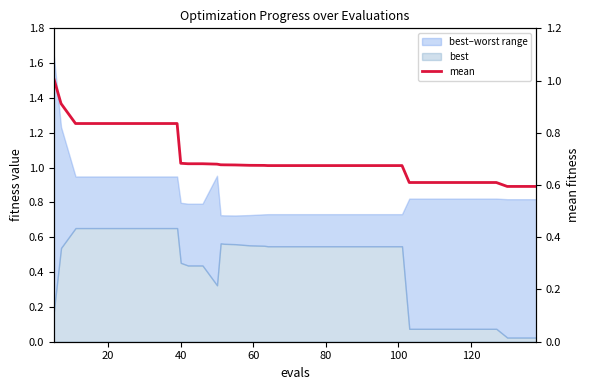

What is the difference between the second highest and second lowest values?

0.3